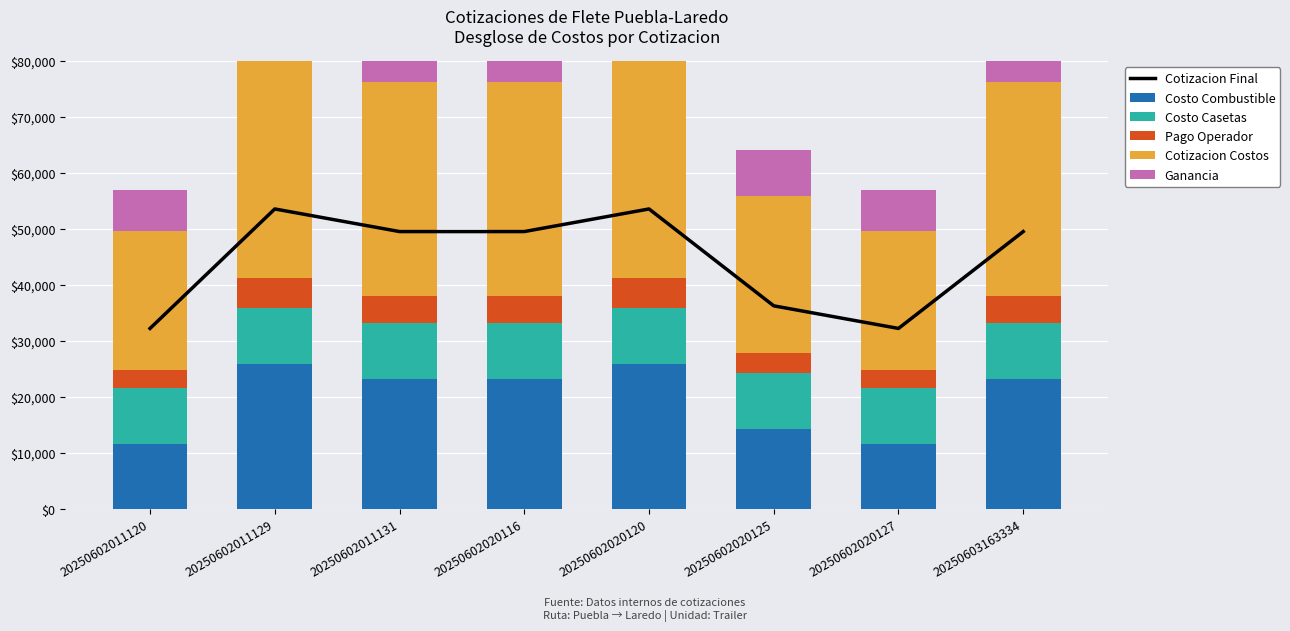

What is the value of the Ganancia bar at the 2nd from the left?

12365.8